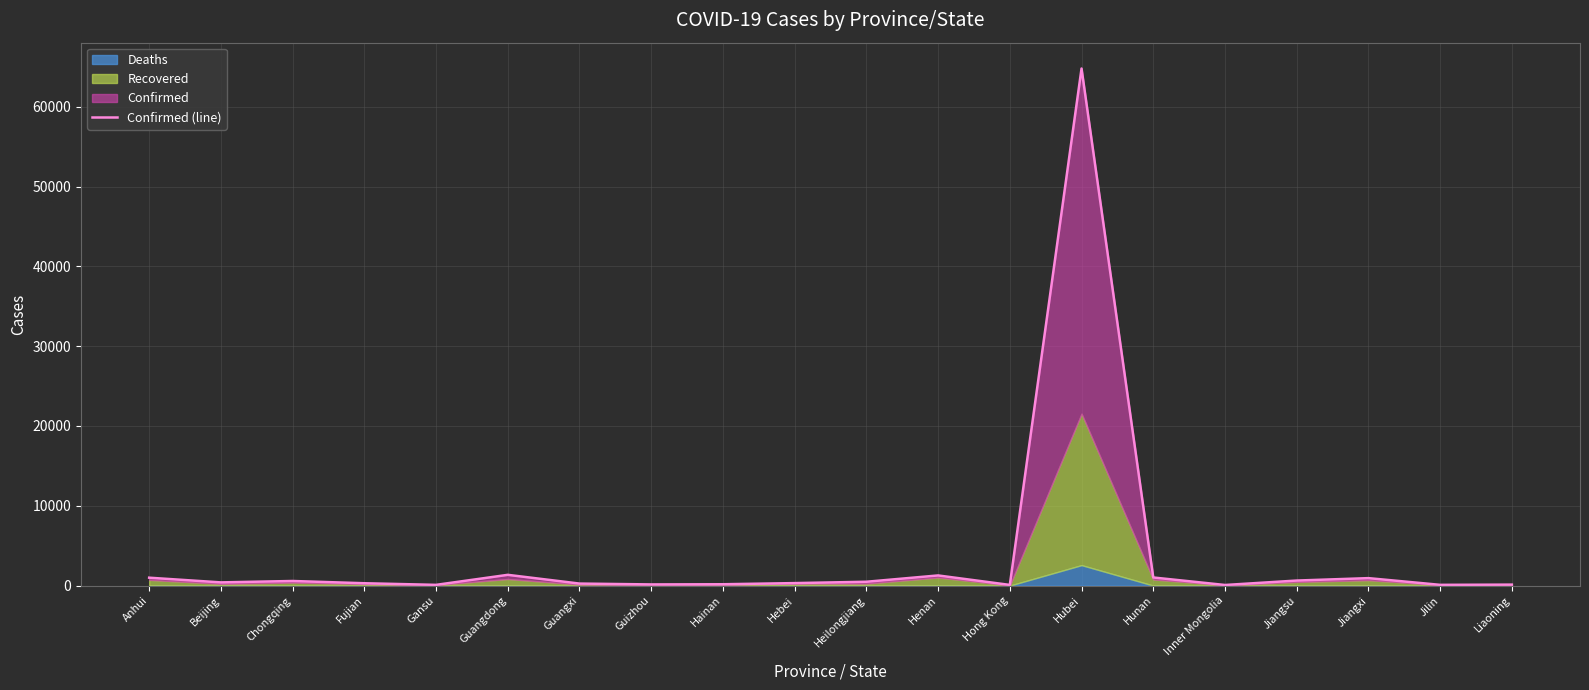

List the labels in order of value, smallest first.

Inner Mongolia, Hong Kong, Gansu, Jilin, Liaoning, Guizhou, Hainan, Guangxi, Fujian, Hebei, Beijing, Heilongjiang, Chongqing, Jiangsu, Jiangxi, Anhui, Hunan, Henan, Guangdong, Hubei